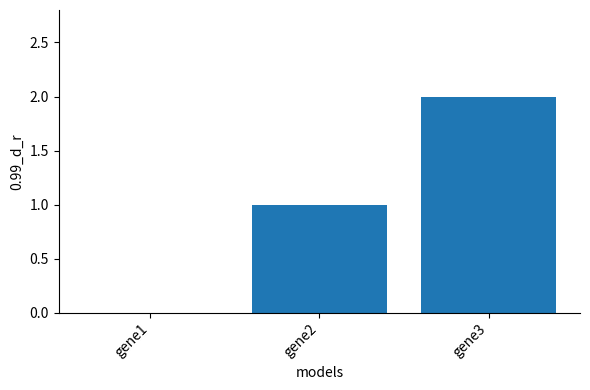

What is the sum of all values?

3